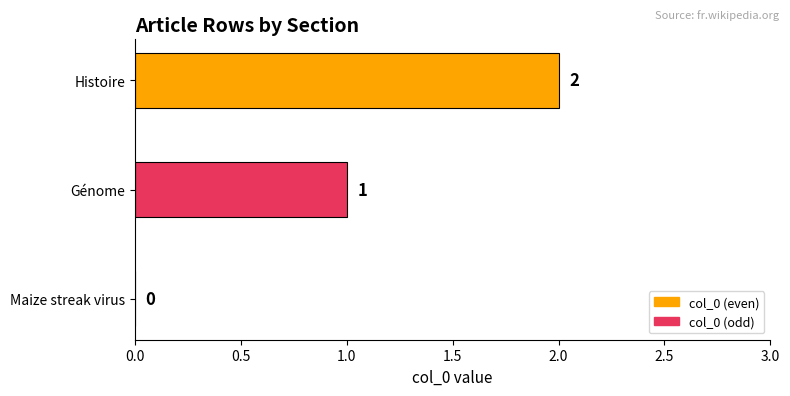

Where is the data nearest to the value 1?

Génome